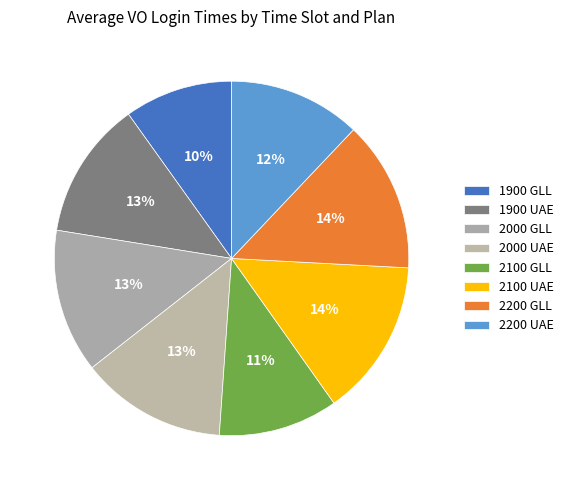

Is there any slice that represents more than half of the pie?

No